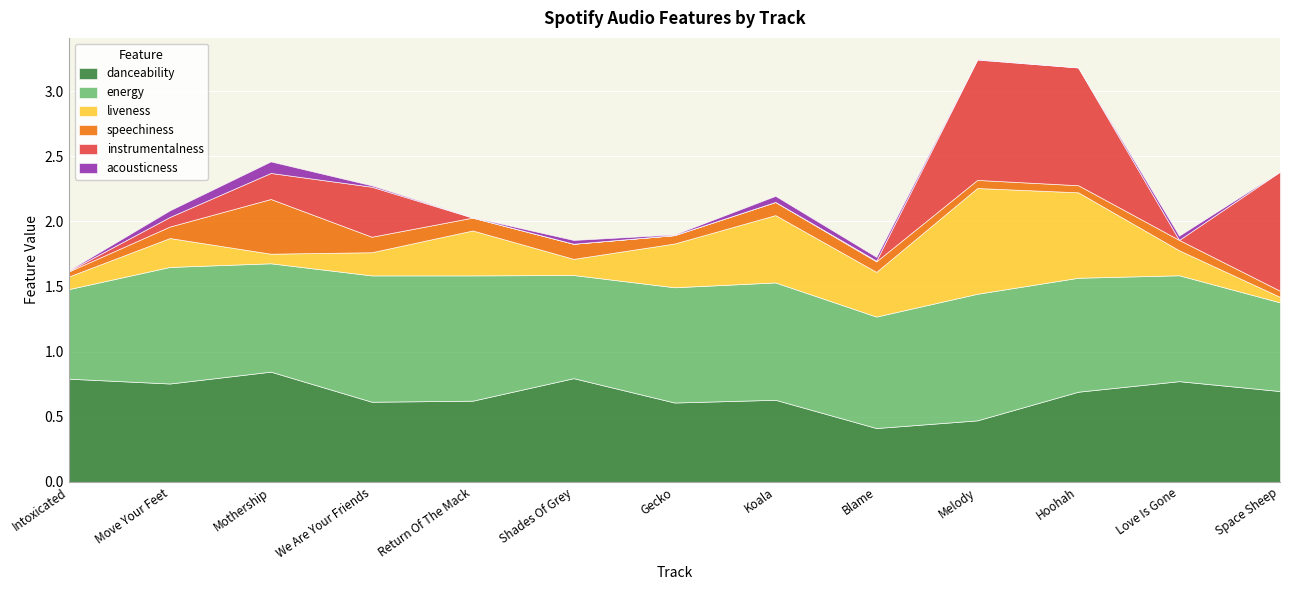

True or false: liveness has a value of 0.1 at Move Your Feet.

False